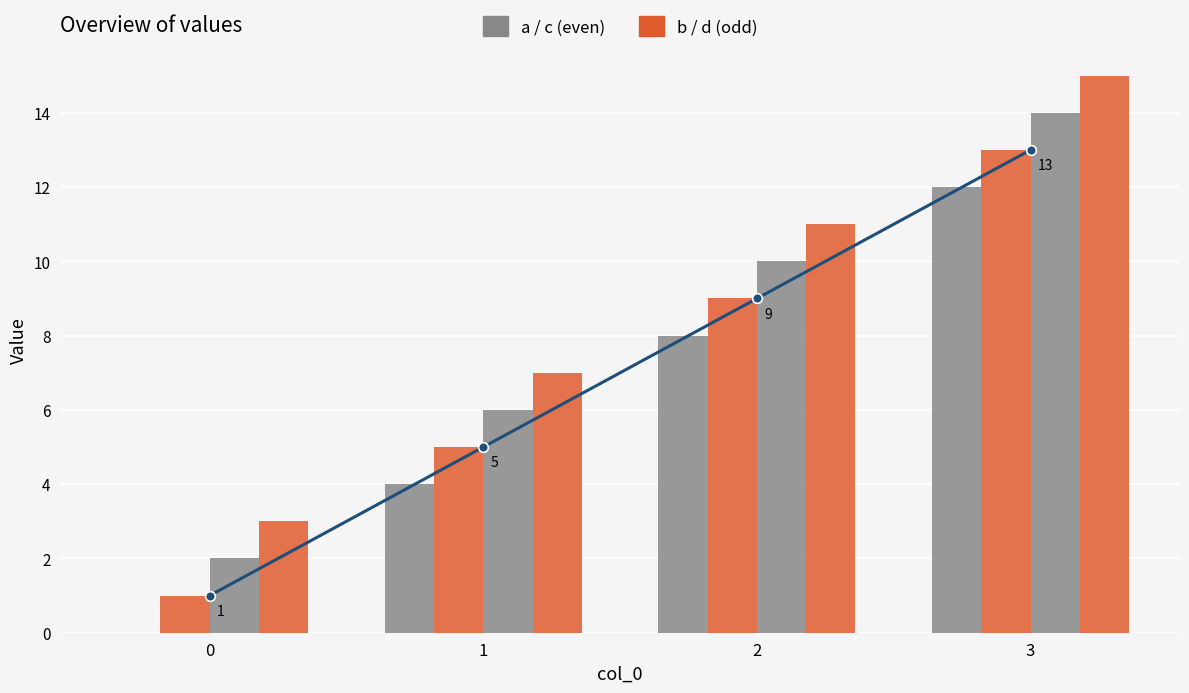

What is the sum of all c values?

32